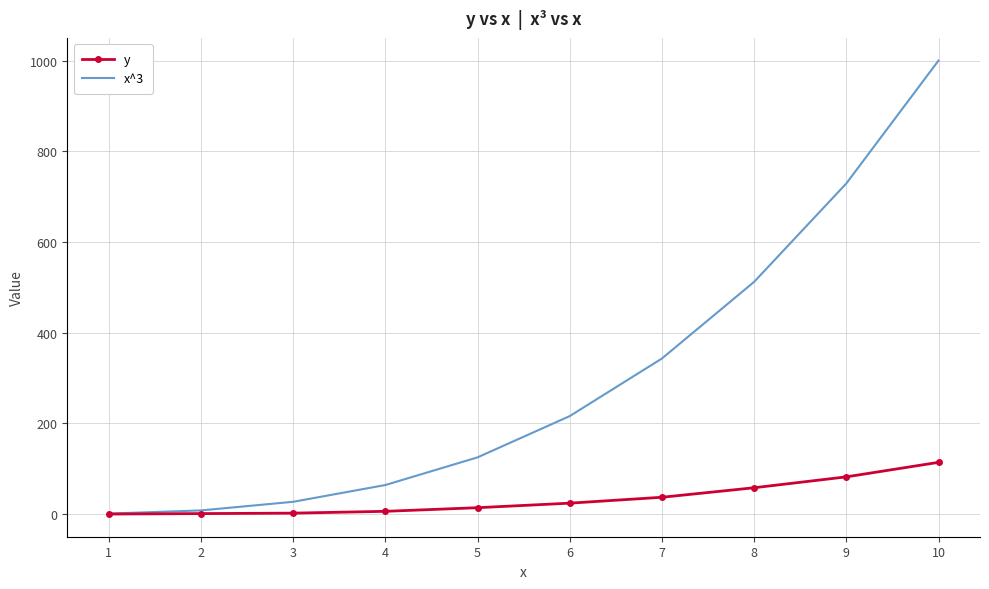

List the series in order of their overall mean, lowest first.

y, x^3